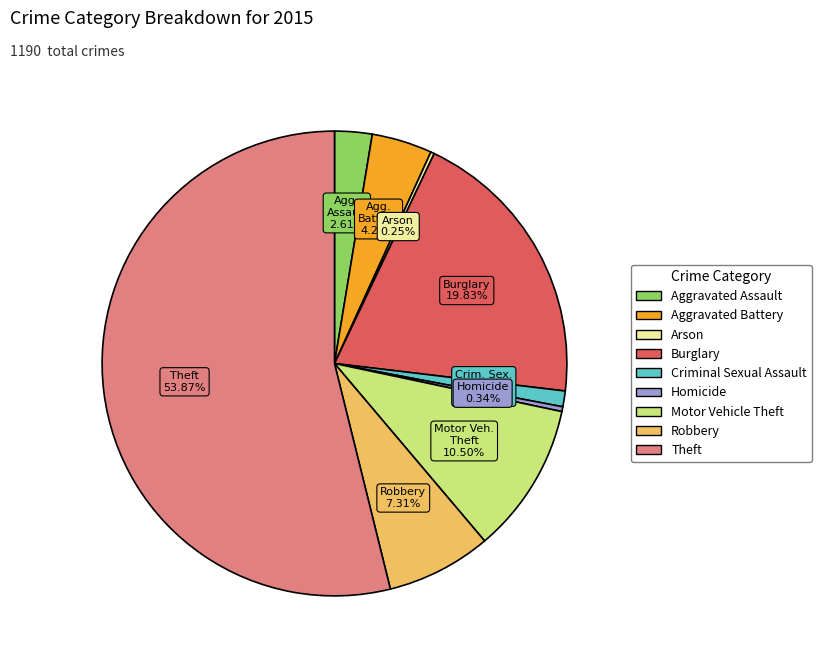

What is the largest slice in the pie chart?

Theft